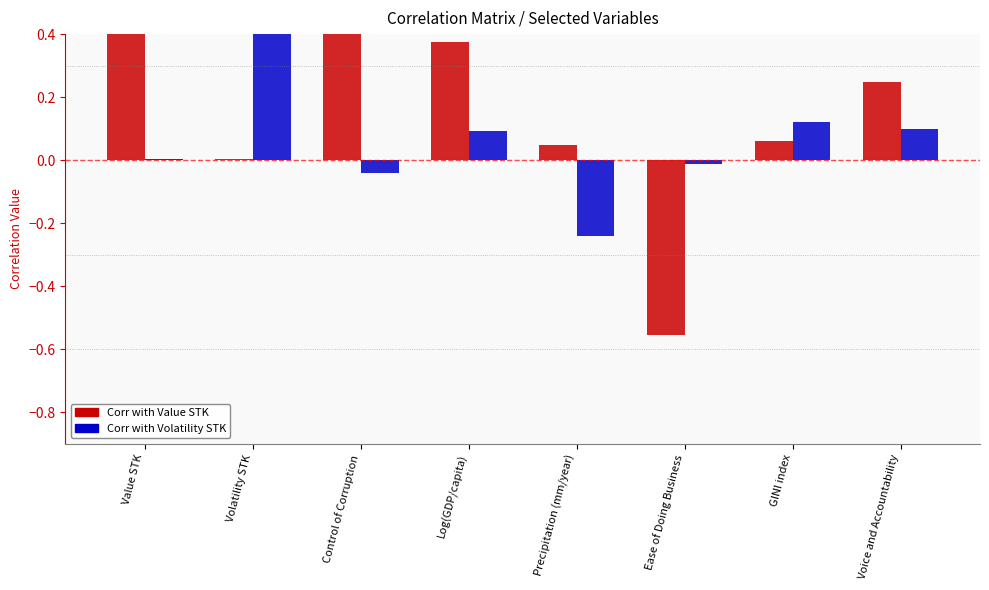

List the series in order of their overall mean, highest first.

Corr with Value STK, Corr with Volatility STK